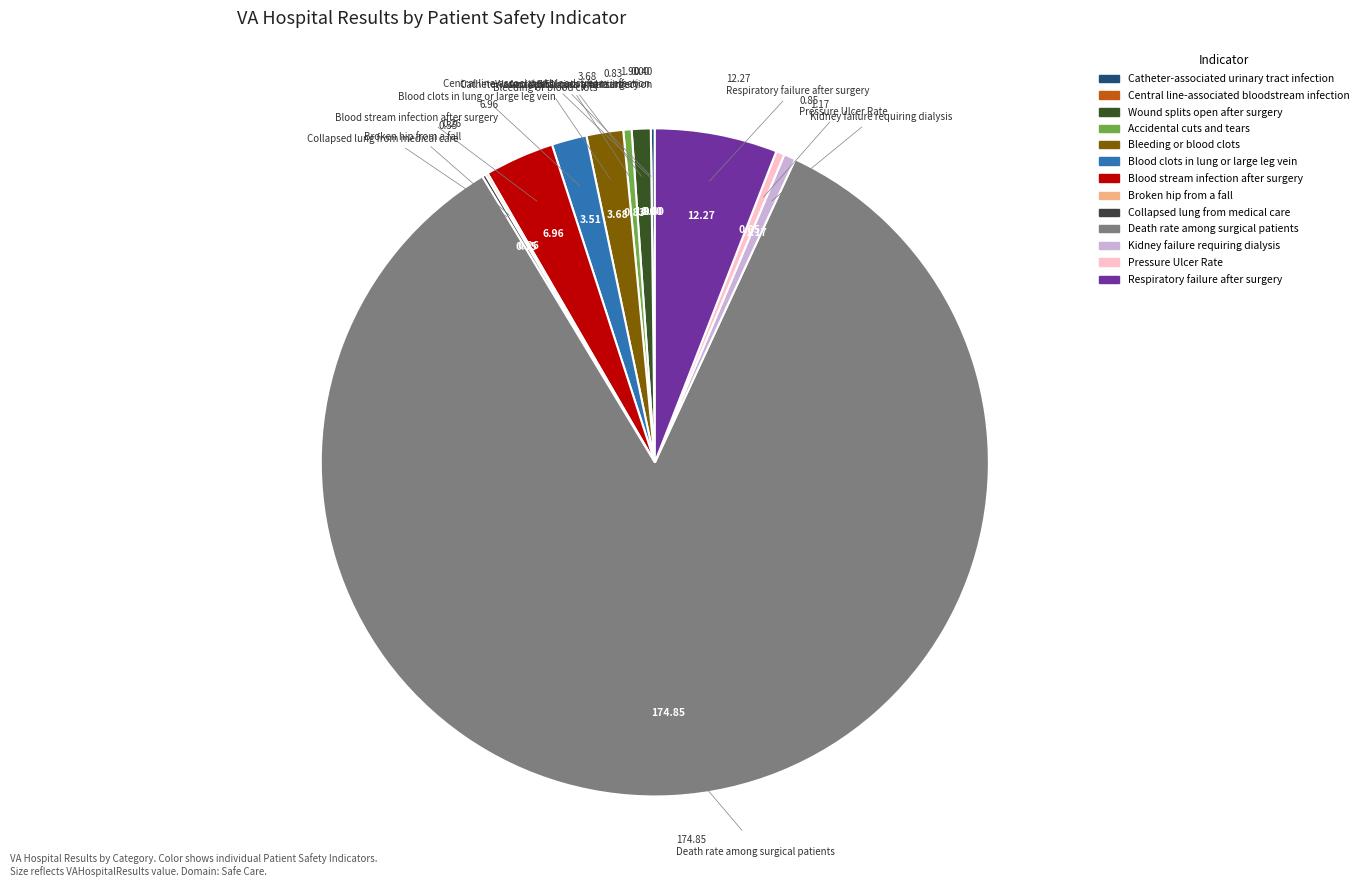

True or false: Accidental cuts and tears accounts for 1% of the total.

False